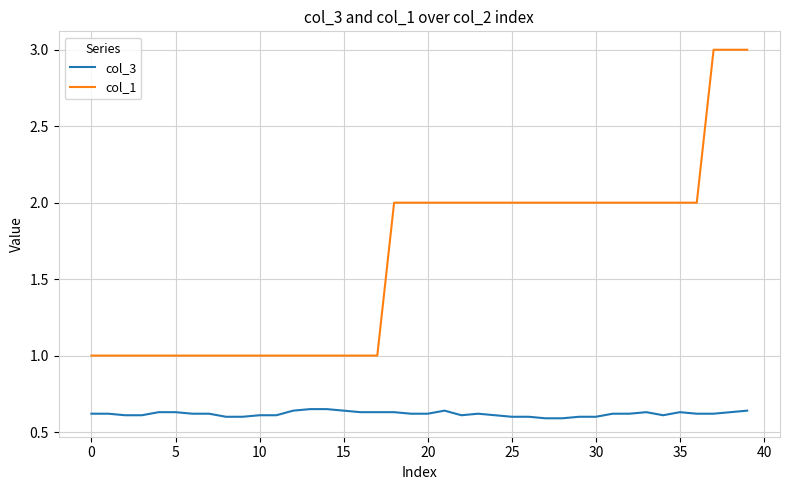

True or false: col_1 and col_3 intersect in this chart.

False